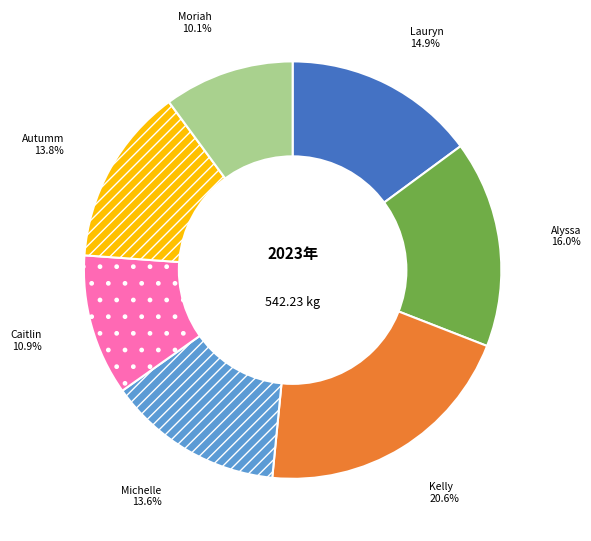

Is there any slice that represents more than half of the pie?

No